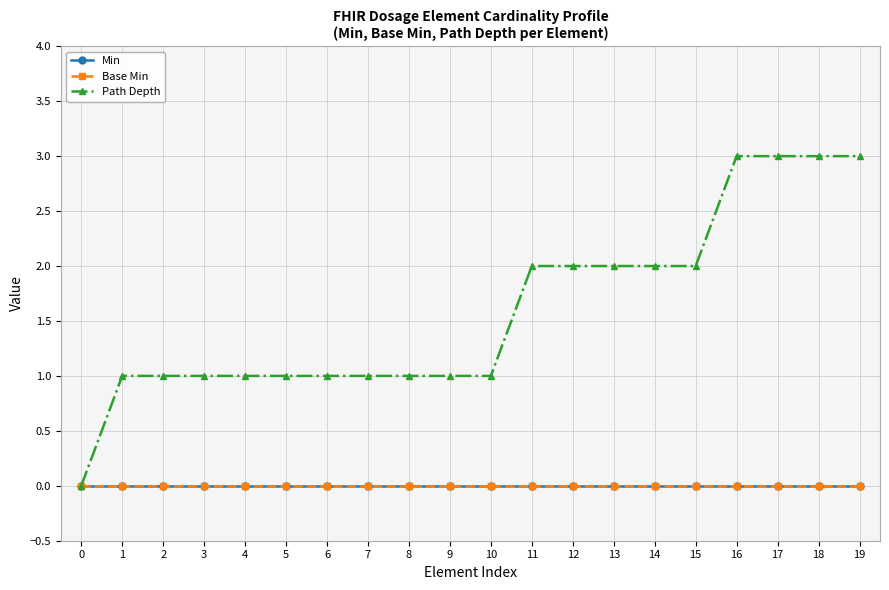

Is this an area chart (filled region under the line)?

No